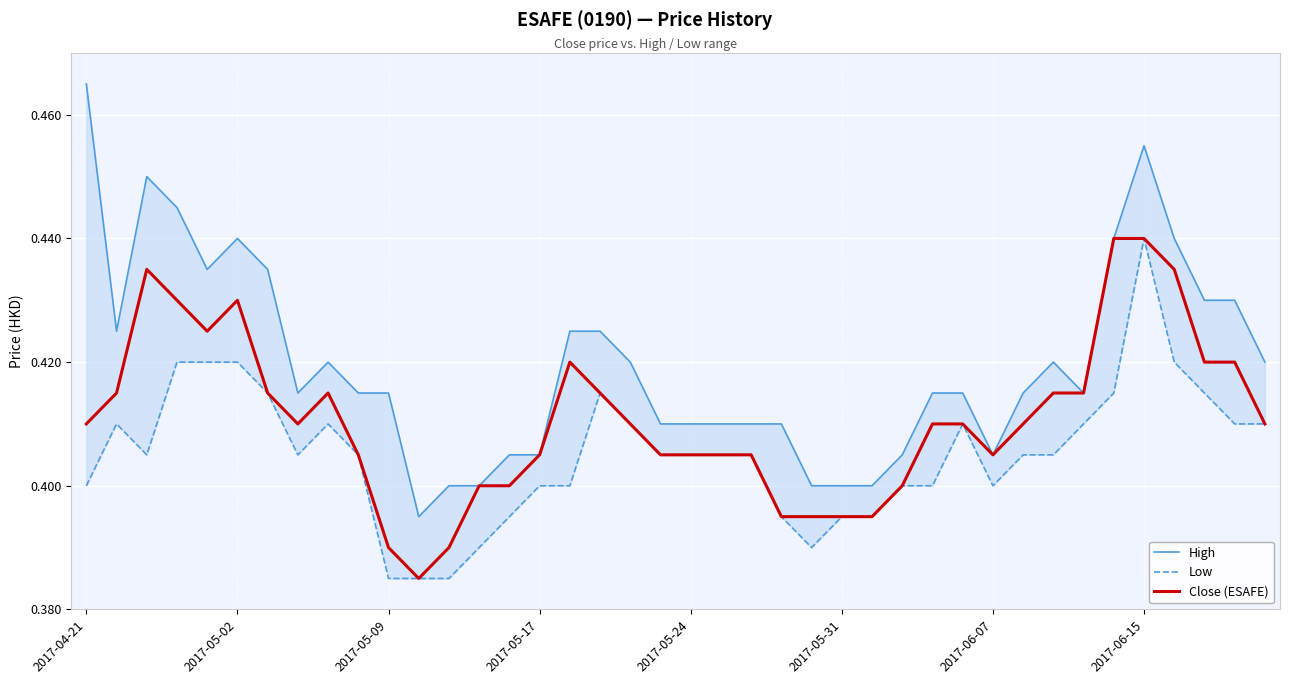

True or false: Close (ESAFE) and High cross at least once.

False